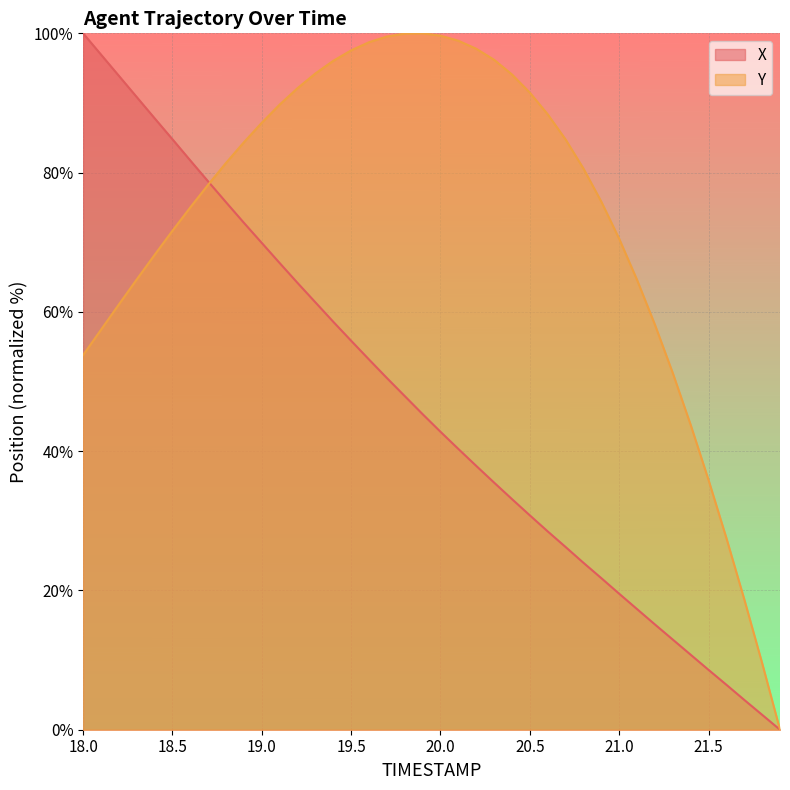

Which series has the widest spread of values?

X